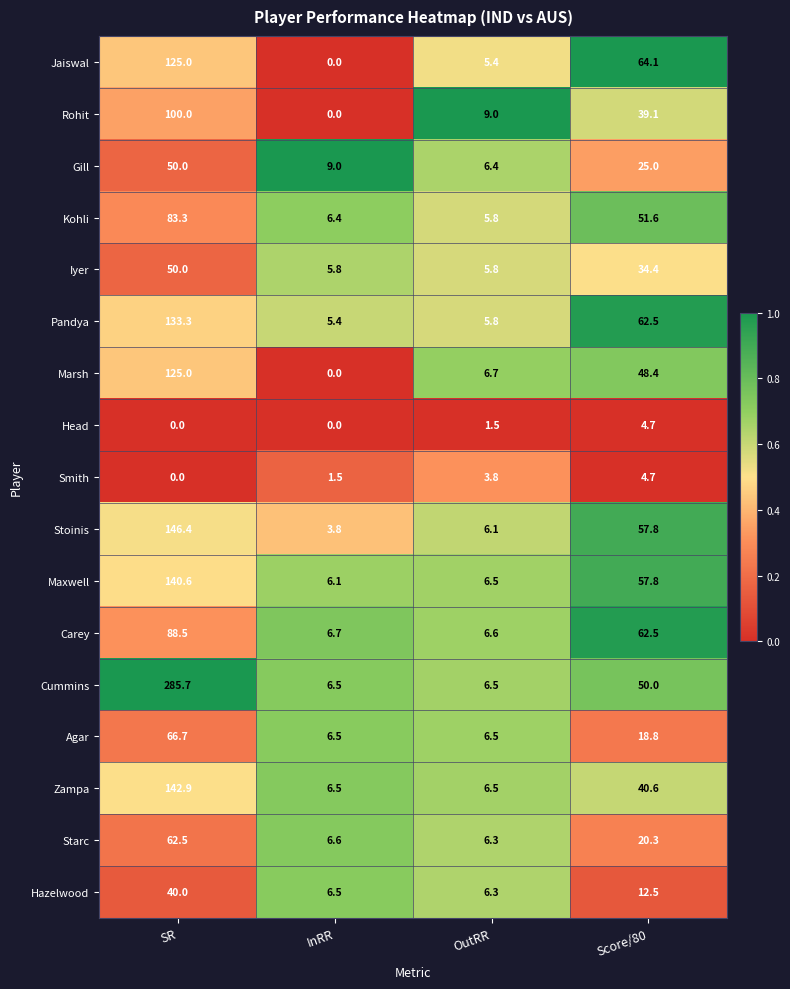

Count the number of data series in this chart.

17